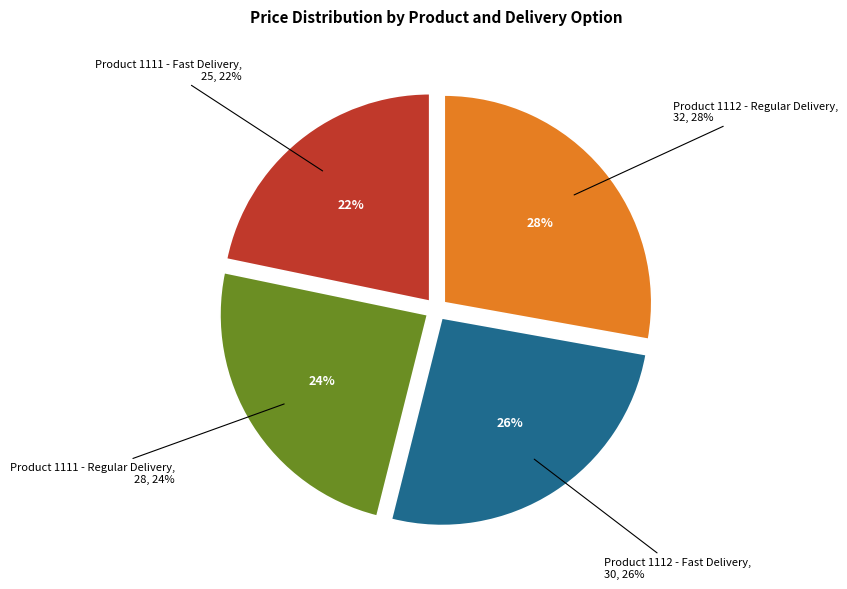

True or false: Product 1111 - Fast Delivery accounts for 22% of the total.

True